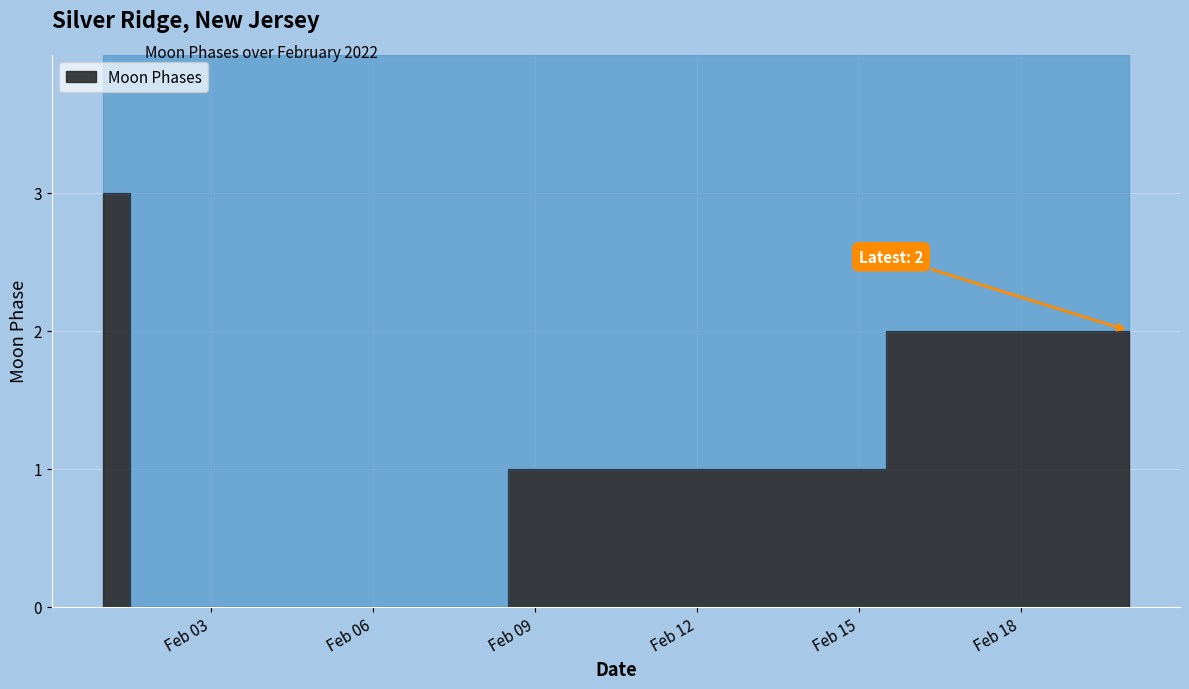

How many data points does each series have?

20